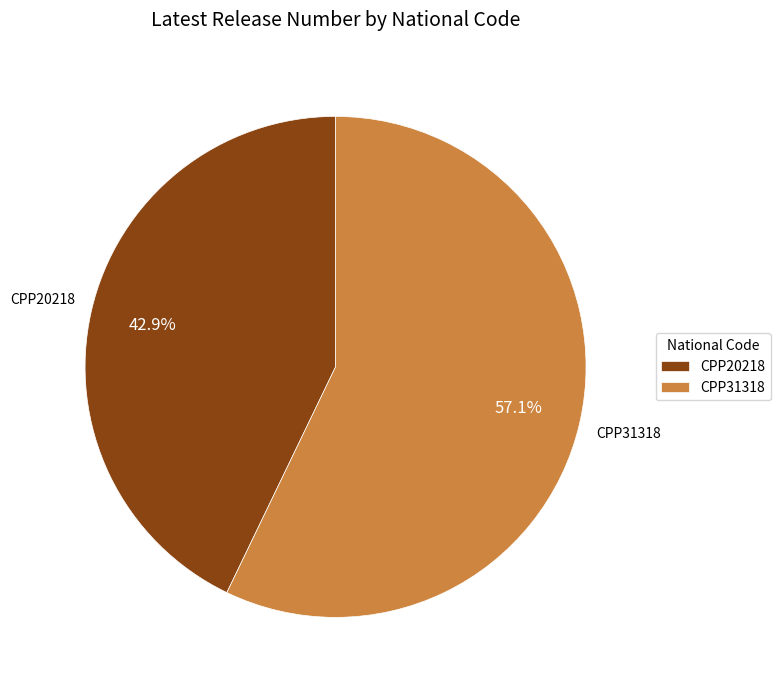

How many segments does this pie chart have?

2